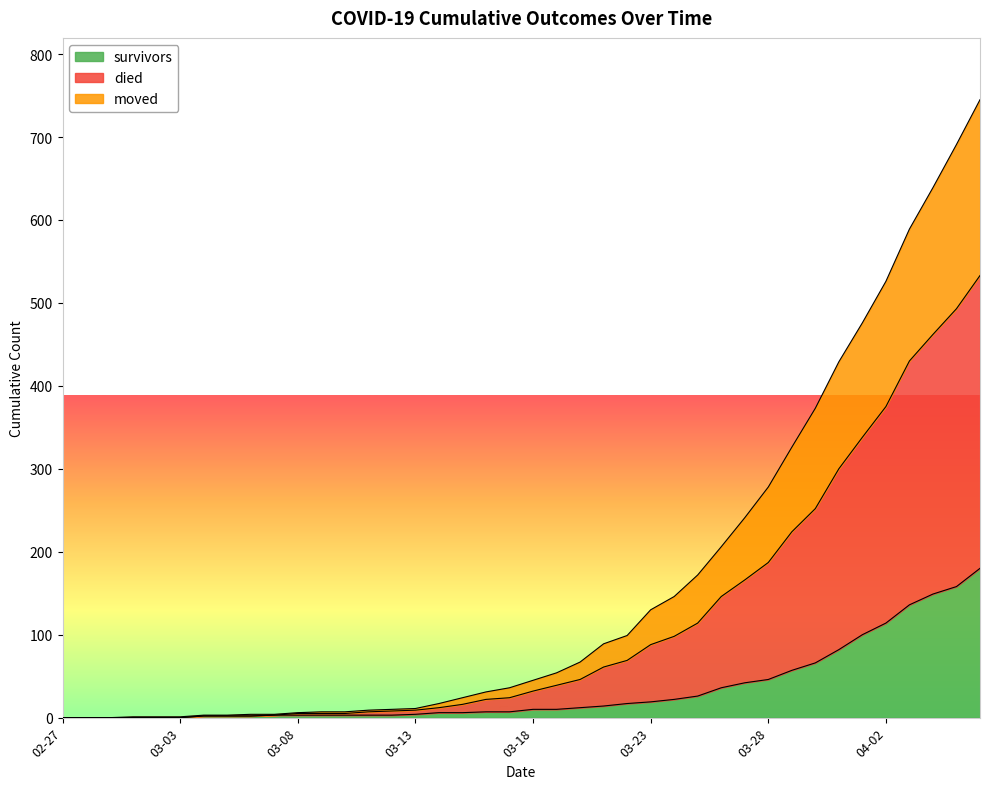

Is the value of survivors at 2020-04-06 greater than the value of moved at 2020-03-11?

Yes